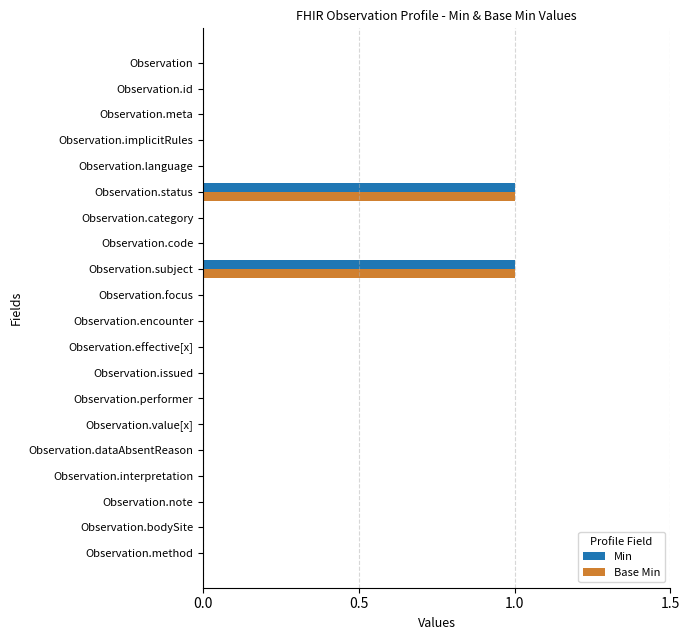

True or false: Base Min has a value of -1 at Observation.encounter.

False